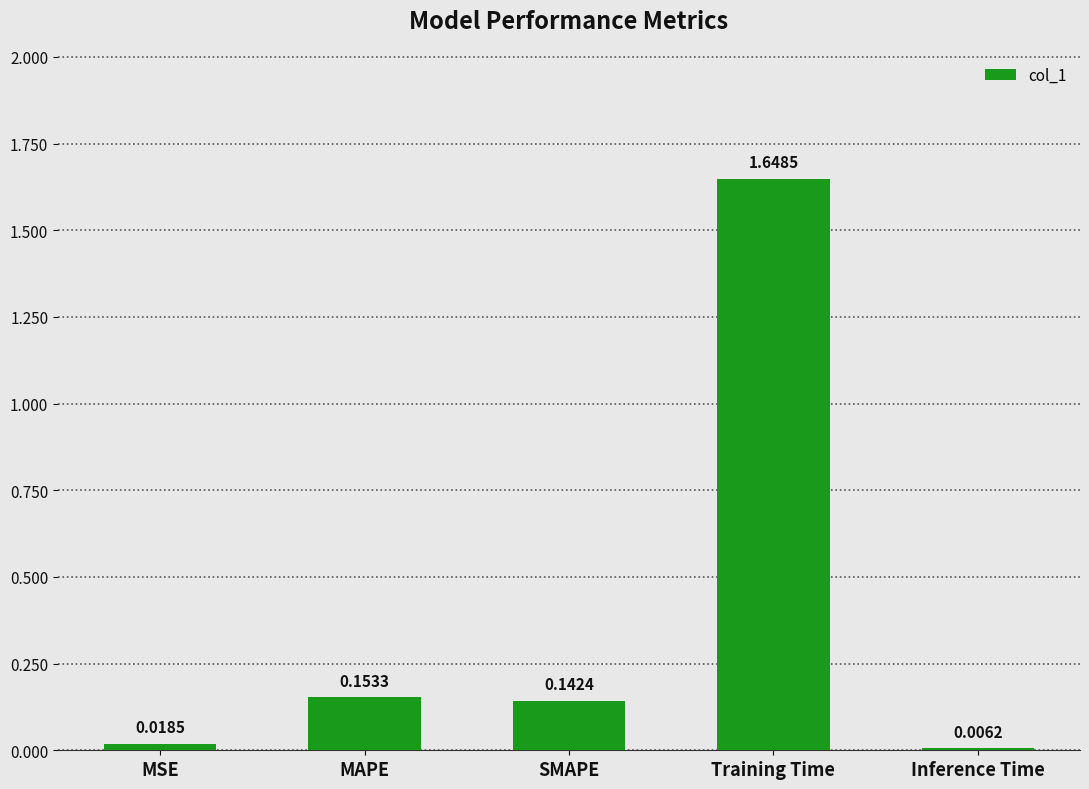

Which category has the lowest value across all series?

Inference Time